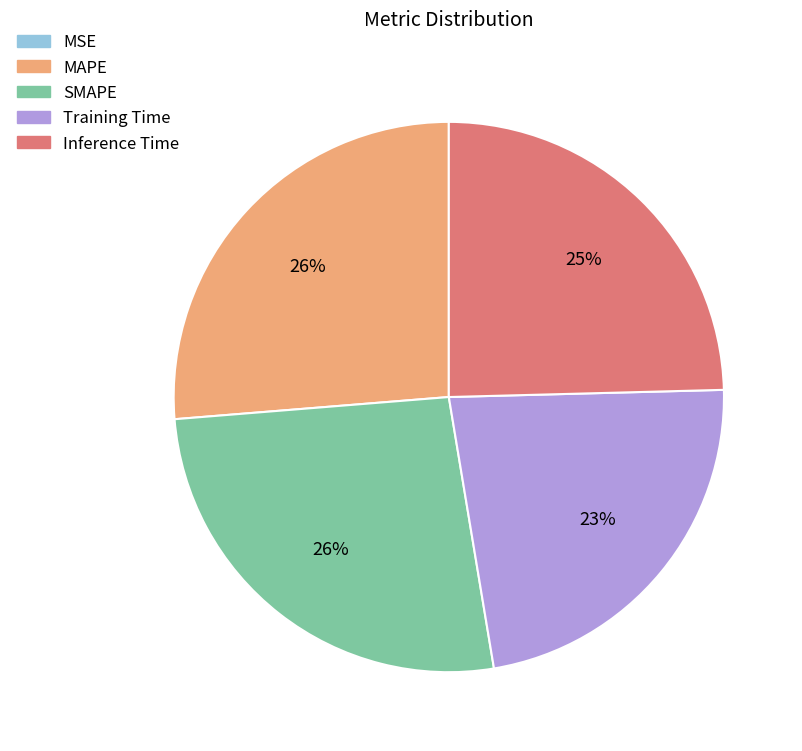

To the nearest percent, what is the average slice percentage?

20%